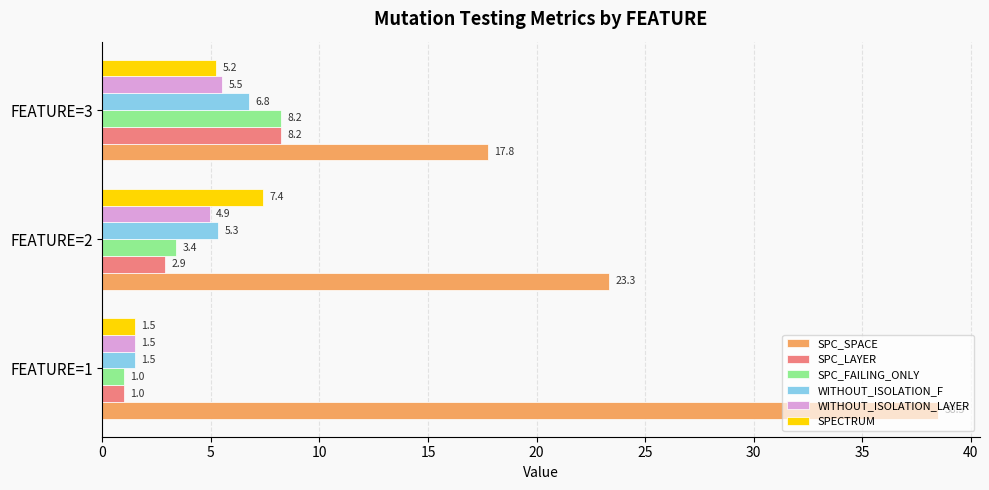

The value of WITHOUT_ISOLATION_LAYER at FEATURE=3 is 5.5. True or false?

True